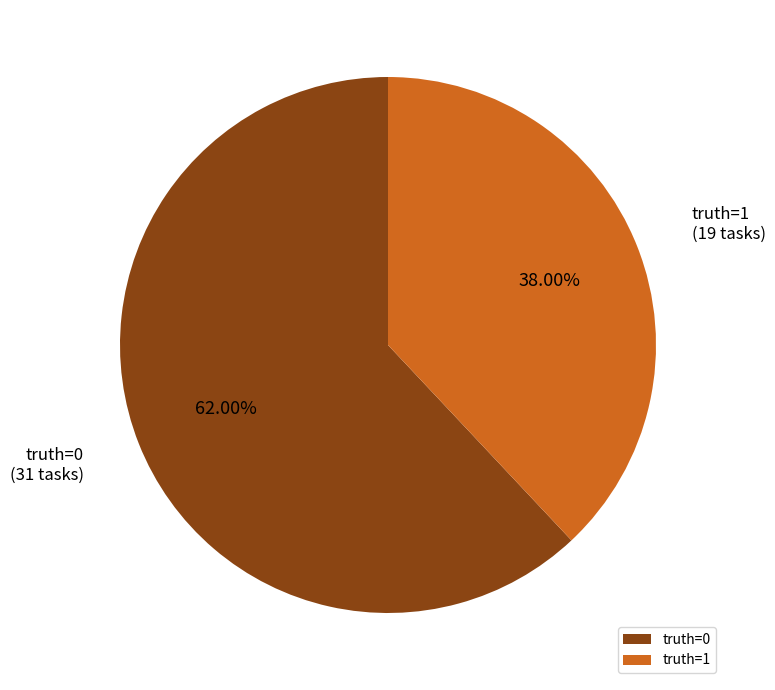

Between truth=1 and truth=0, which is larger?

truth=0